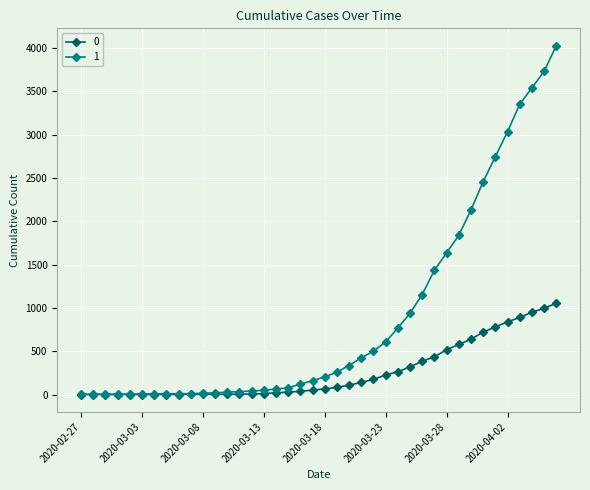

How many series are shown in this chart?

2